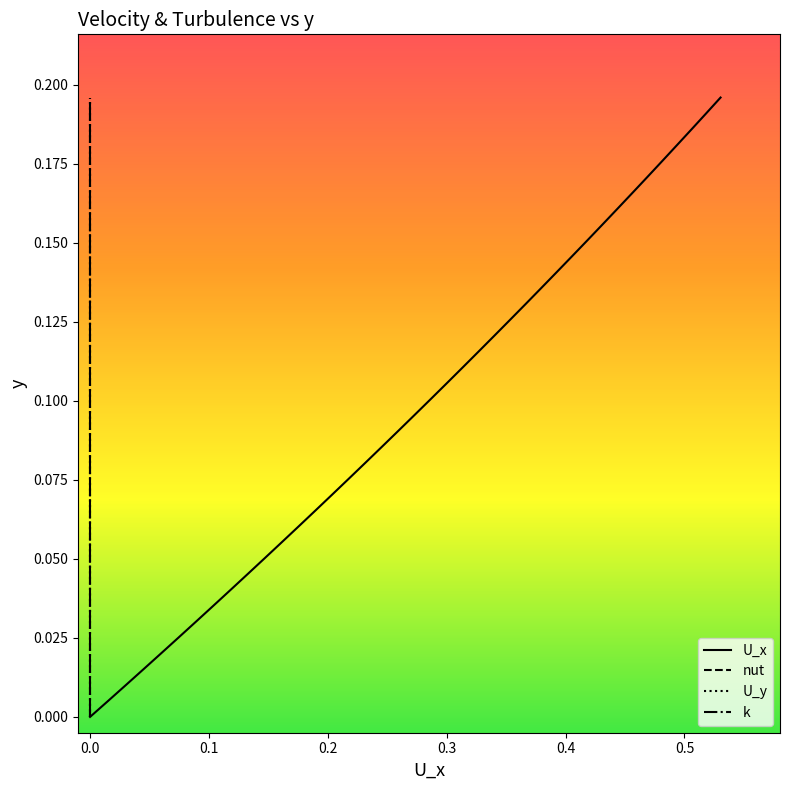

What is the label of the 5th point from the left?

0.3